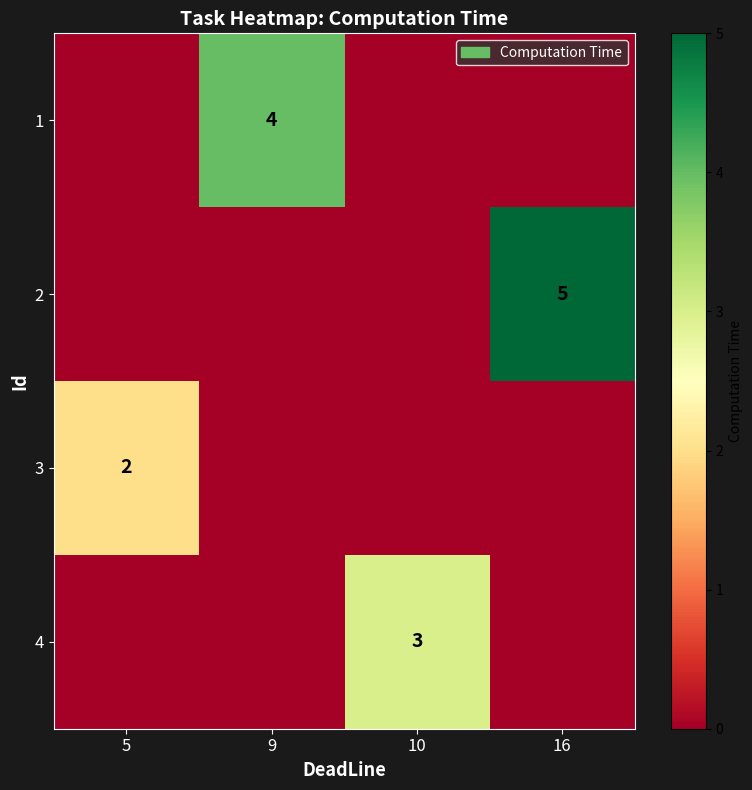

The 3 series shows 4 at 5. True or false?

False